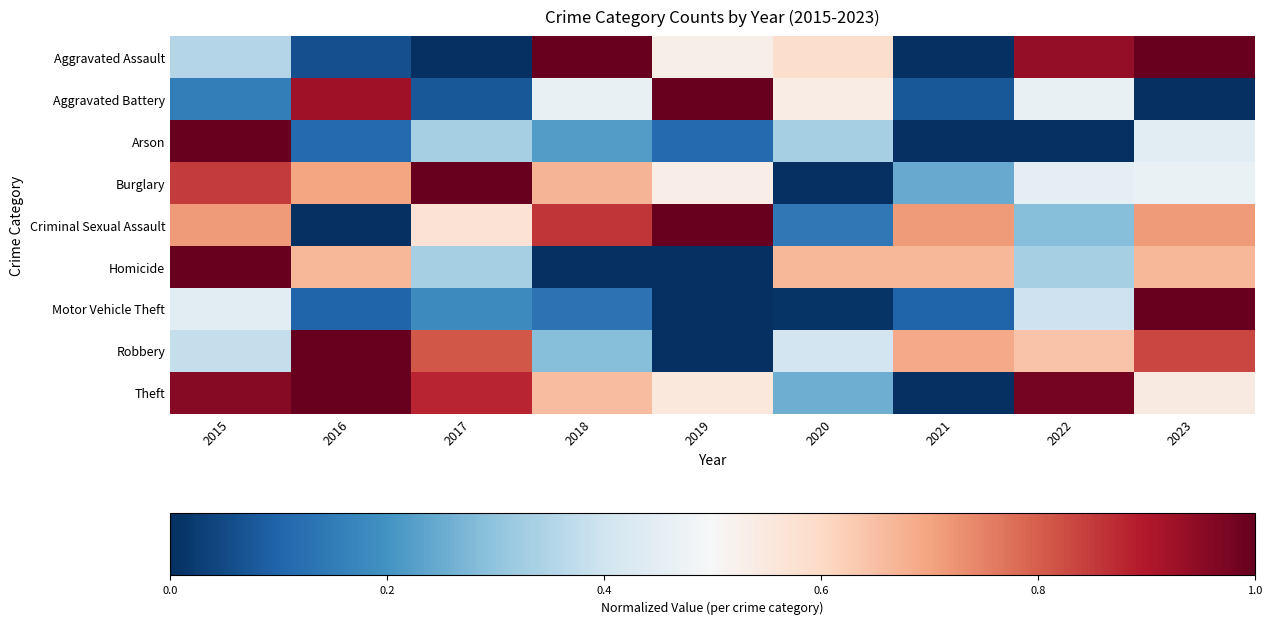

What is the spread (max minus min) of values at 2016?

1.0